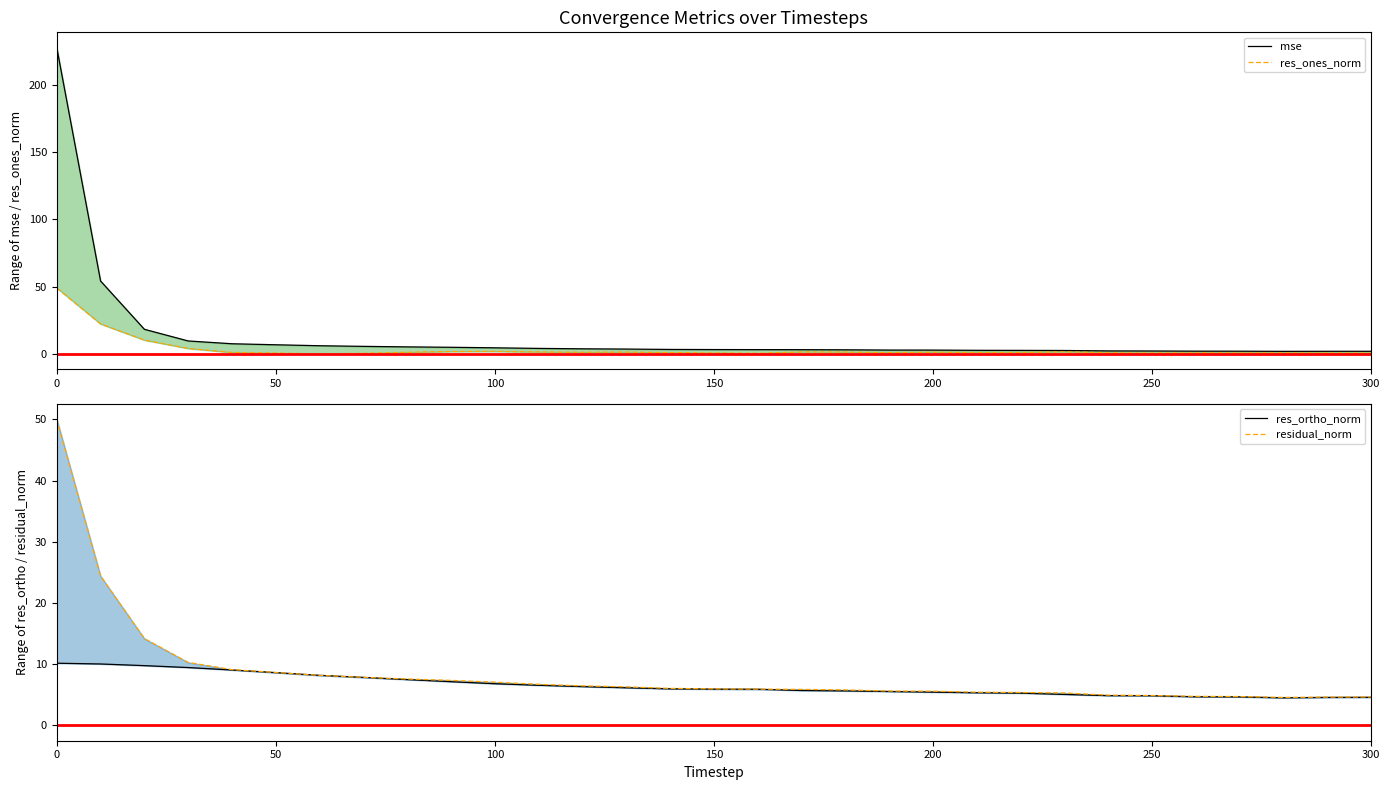

Reading left to right, extract all data points from this chart.

mse: 227.5	54.2	18.3	9.6	7.6	6.8	6.1	5.6	5.2	4.9	4.5	4.1	3.8	3.6	3.3	3.2	3.2	3.2	3.1	2.9	2.8	2.7	2.6	2.6	2.2	2.2	2.0	2.0	1.9	1.9	2.0
res_ones_norm: 49.0	22.3	10.3	4.1	1.1	0.6	0.0	0.4	1.2	1.8	1.9	1.4	1.2	1.4	1.0	0.7	0.5	1.5	1.4	0.9	1.3	1.0	1.1	1.6	0.9	0.6	0.8	0.8	0.8	0.7	0.7
res_ortho_norm: 10.2	10.0	9.8	9.5	9.1	8.6	8.2	7.8	7.5	7.1	6.8	6.6	6.3	6.1	6.0	5.9	5.9	5.7	5.6	5.5	5.4	5.3	5.3	5.1	4.9	4.8	4.7	4.7	4.5	4.6	4.6
residual_norm: 50.0	24.4	14.2	10.3	9.1	8.6	8.2	7.9	7.6	7.4	7.1	6.7	6.5	6.3	6.1	6.0	5.9	5.9	5.8	5.6	5.6	5.4	5.4	5.3	4.9	4.9	4.7	4.7	4.6	4.6	4.6